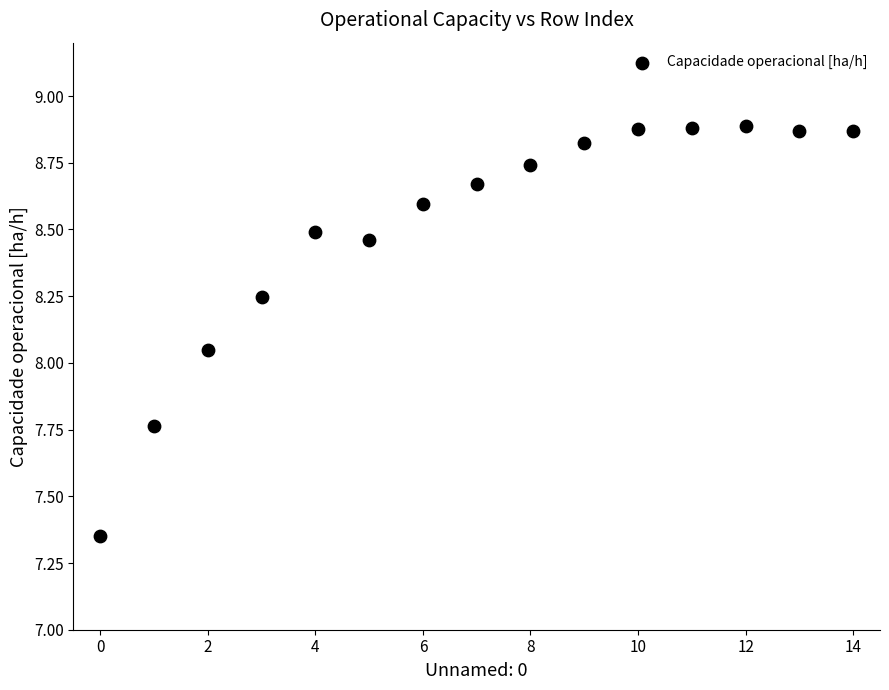

What is the range of Y values (max minus min)?

1.5